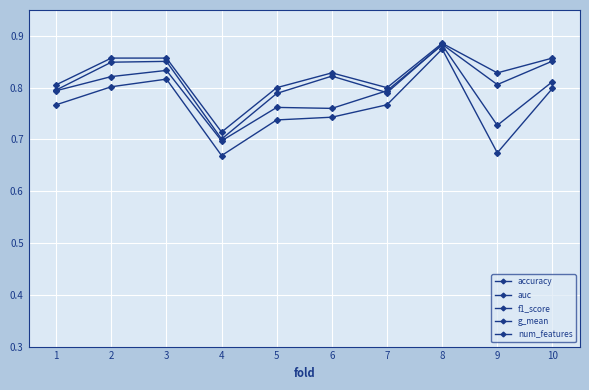

What is the difference between the maximum and second lowest values in the num_features series?

1.5